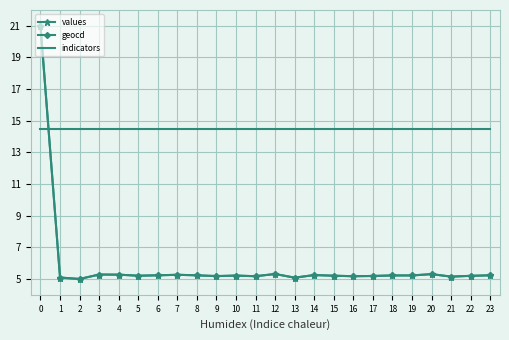

How many intersections are there between values and indicators?

1